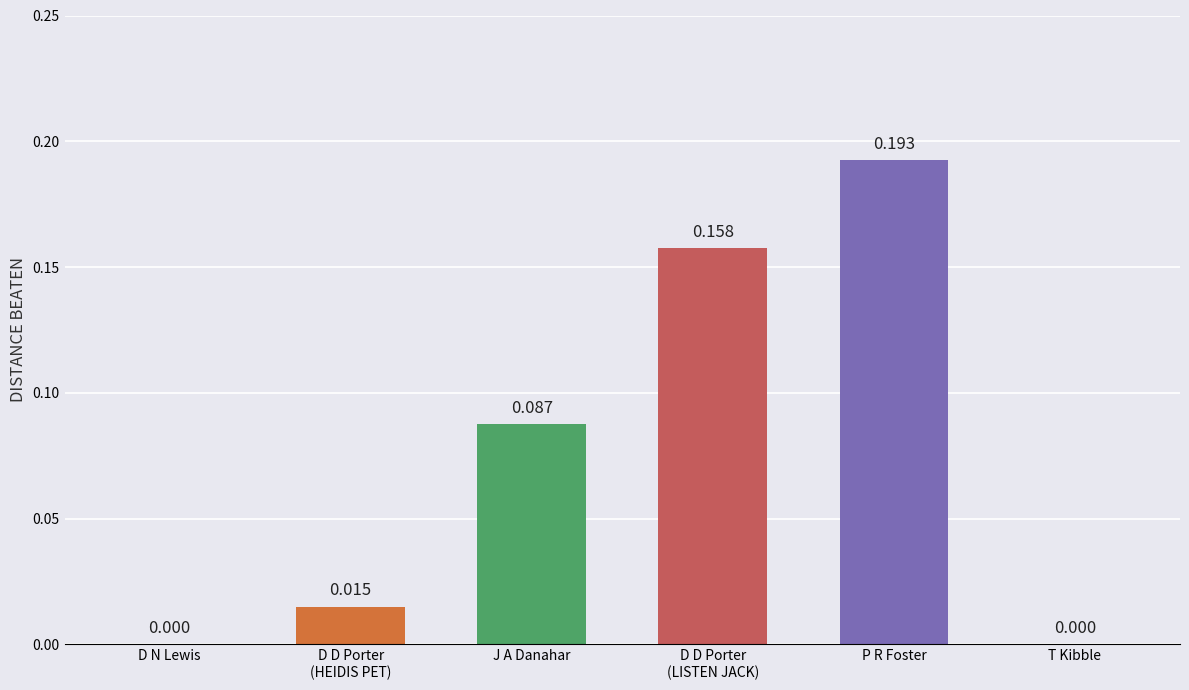

How many values are above zero?

4